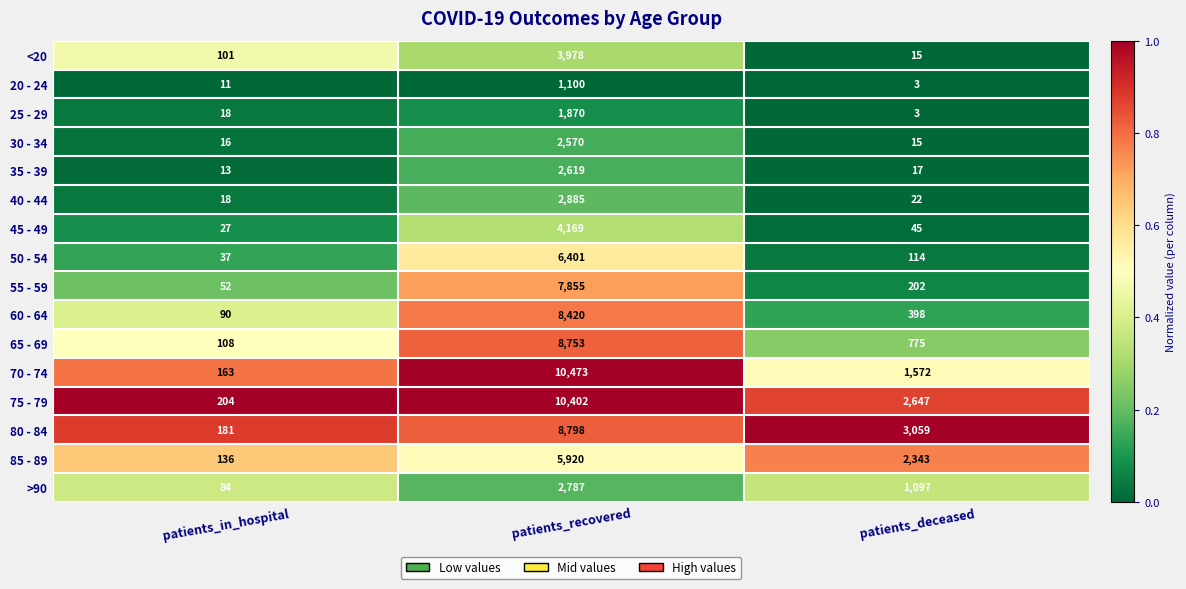

At which category is the sum across all series the highest?

patients_recovered